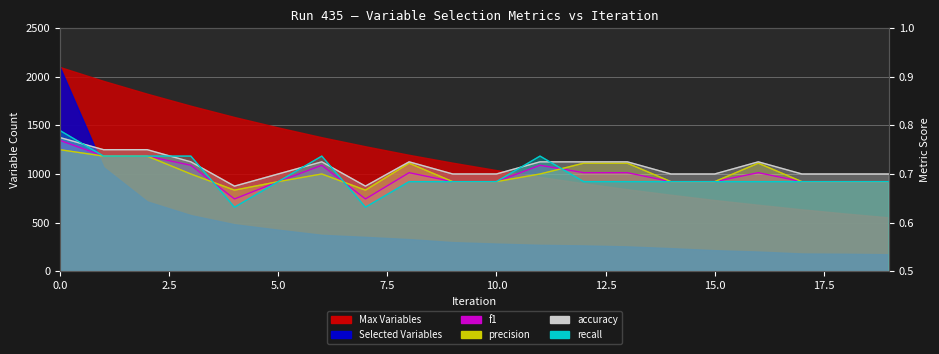

True or false: f1 has more than 2 points higher than both neighbors.

True